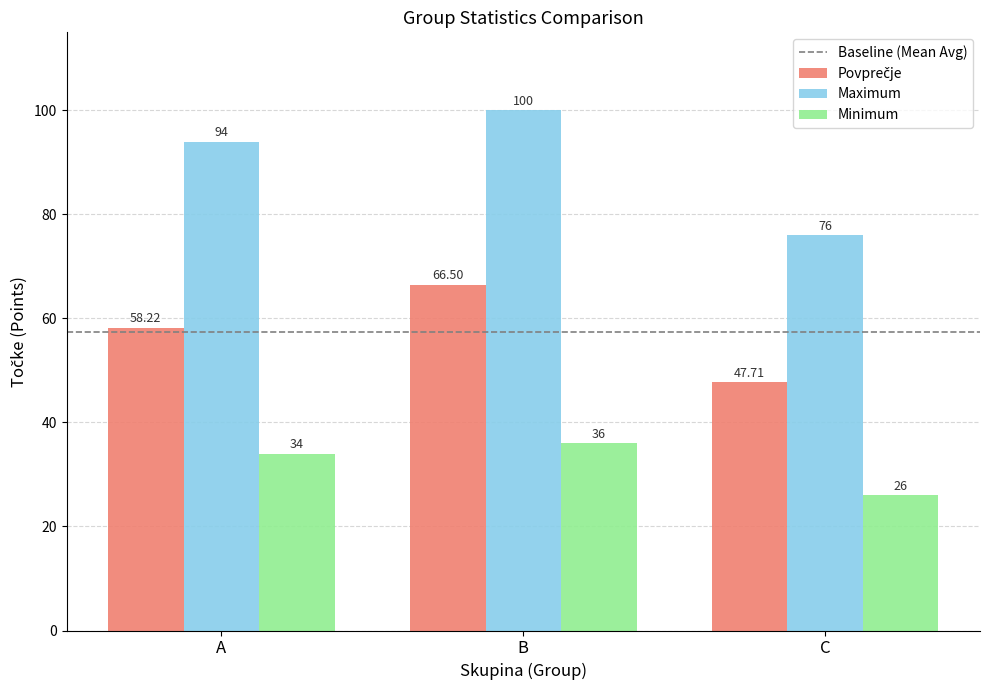

At which label is Maximum closest to 88?

A